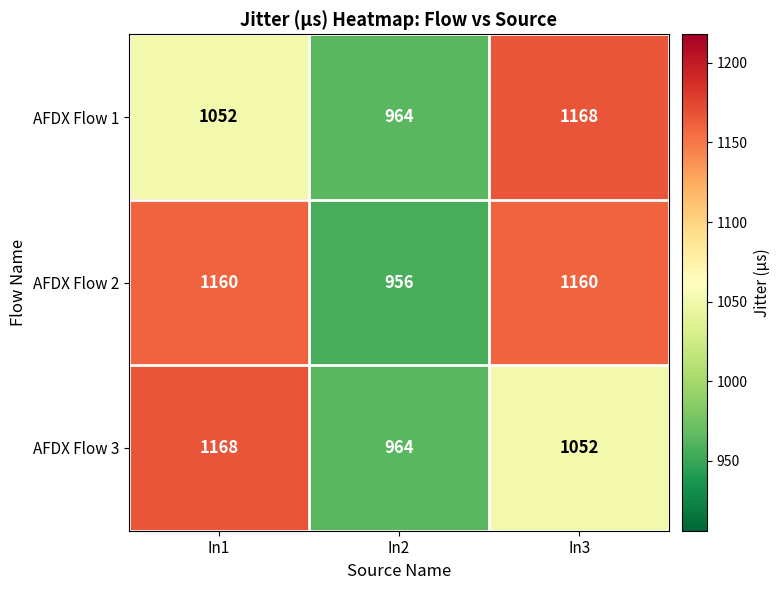

True or false: AFDX Flow 3 has a value of 964 at In2.

True